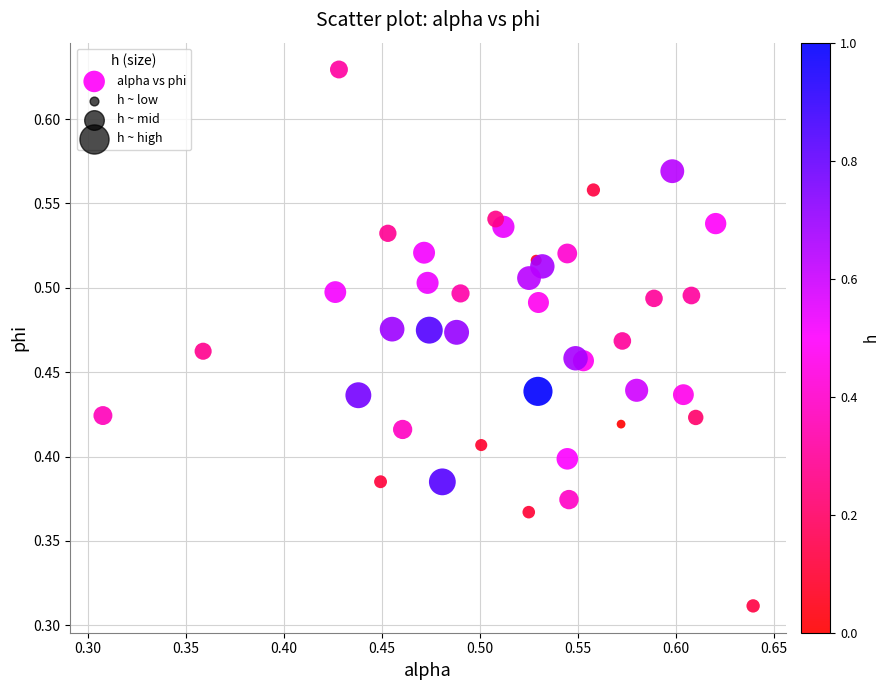

How many data points are displayed?

40